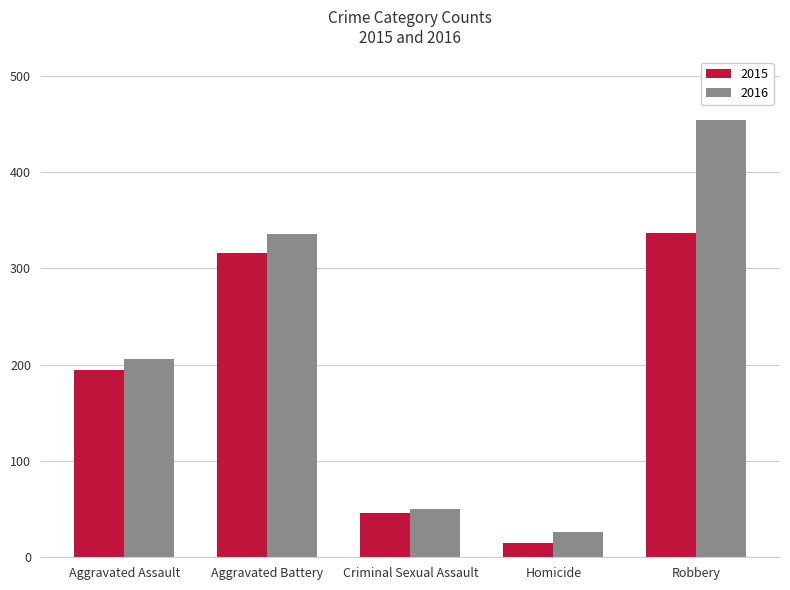

Does the chart contain stacked bars?

No